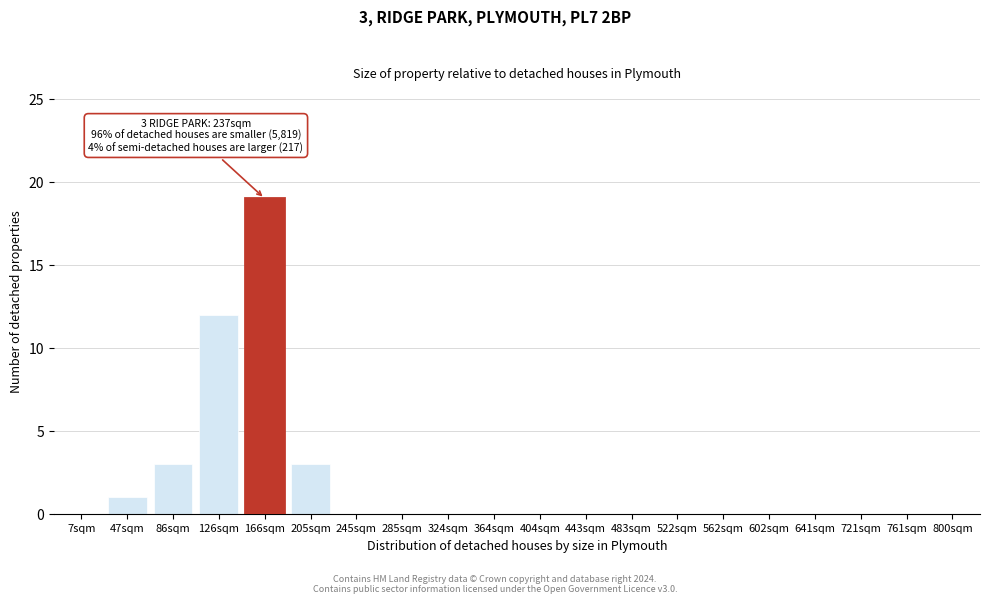

Reading left to right, extract all data points from this chart.

7sqm=0	47sqm=1	86sqm=3	126sqm=12	166sqm=19	205sqm=3	245sqm=0	285sqm=0	324sqm=0	364sqm=0	404sqm=0	443sqm=0	483sqm=0	522sqm=0	562sqm=0	602sqm=0	641sqm=0	721sqm=0	761sqm=0	800sqm=0